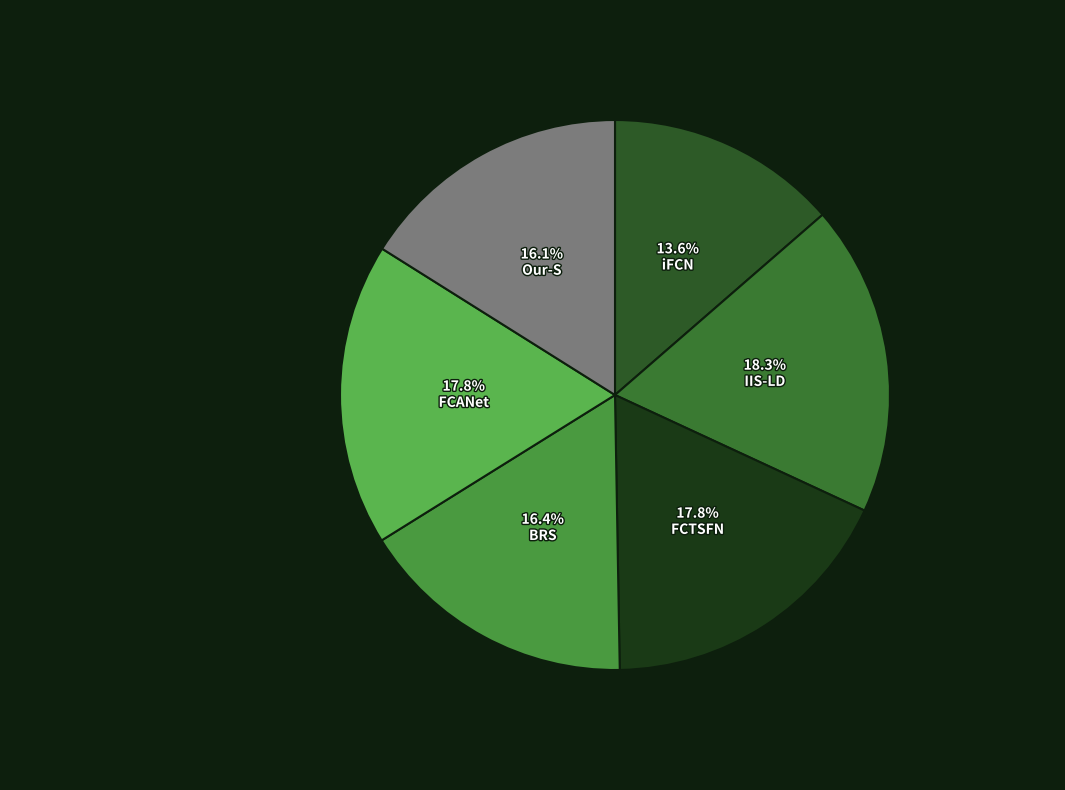

Which slice is the largest?

IIS-LD